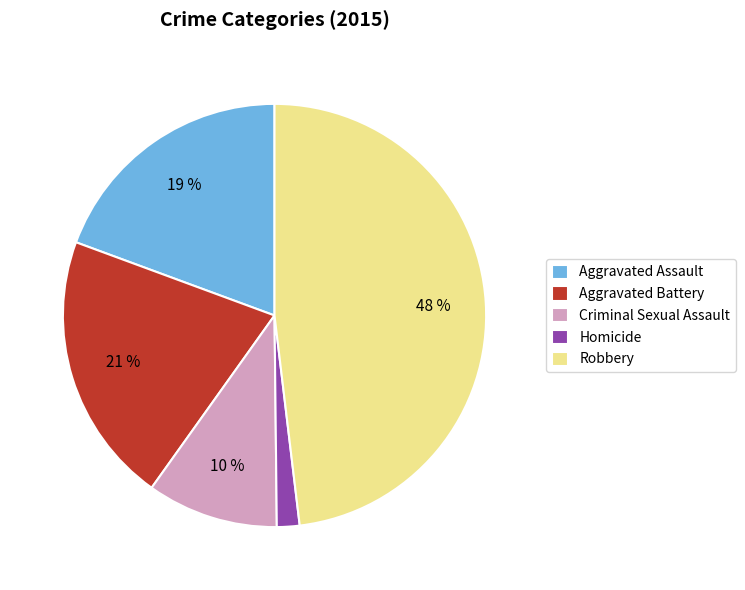

Do Homicide and Aggravated Assault together represent more than half of the pie?

No